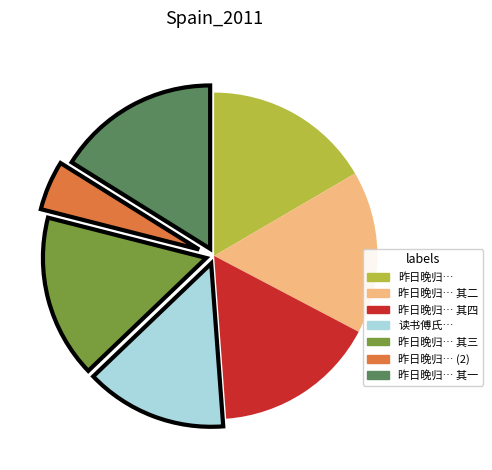

How many slices are in this pie chart?

7